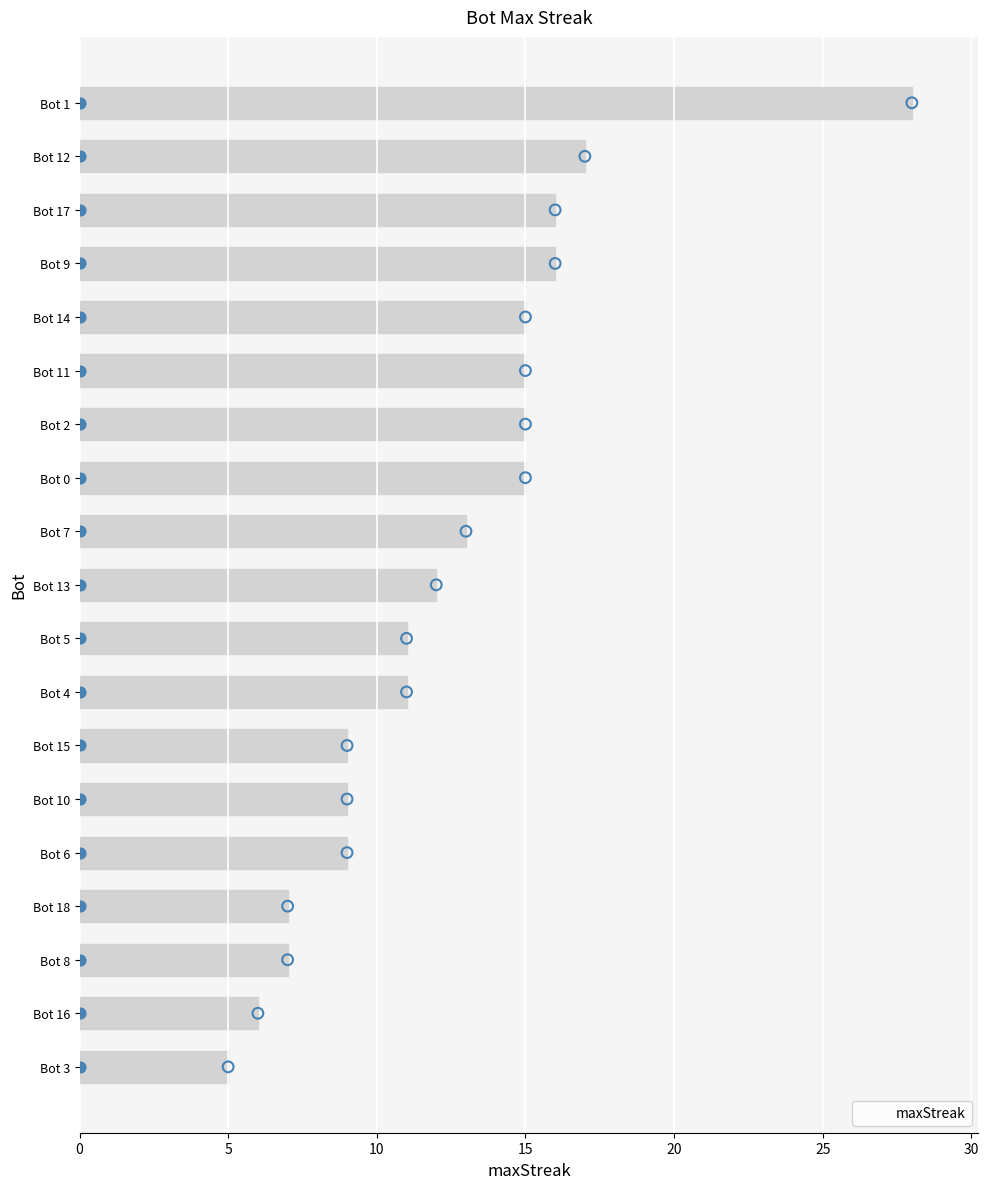

What is the minimum value for maxStreak?

5